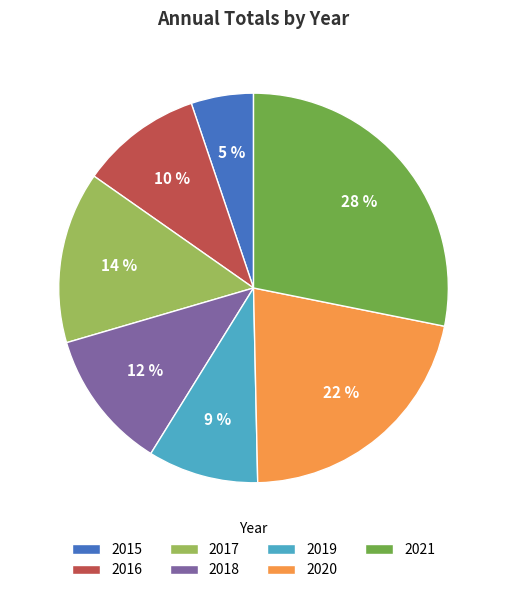

Combined, do 2020 and 2016 account for over 50%?

No